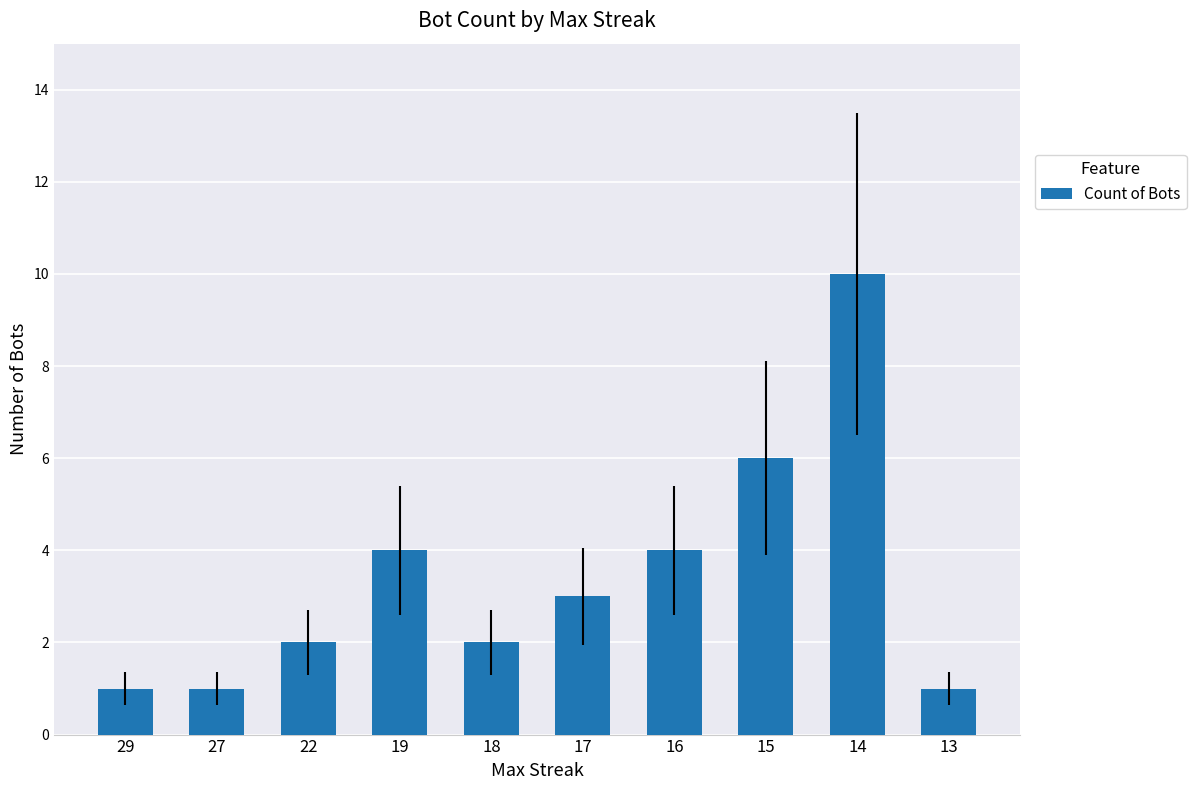

Reading right to left, list all the values displayed in this chart.

13=1	14=10	15=6	16=4	17=3	18=2	19=4	22=2	27=1	29=1